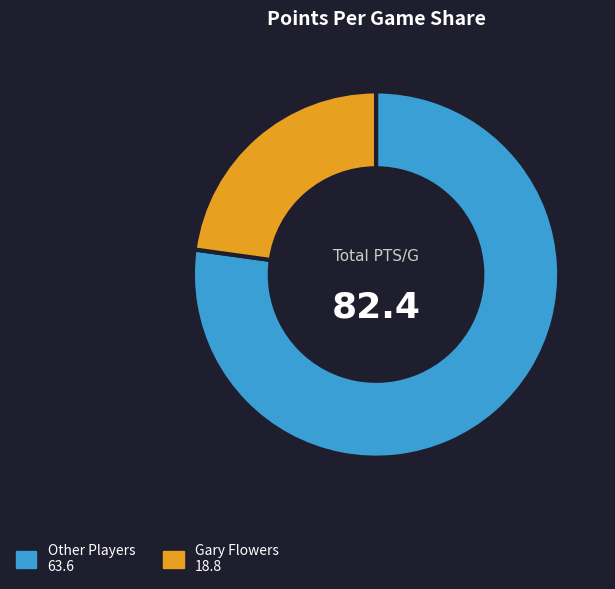

Does any single category account for the majority?

Yes